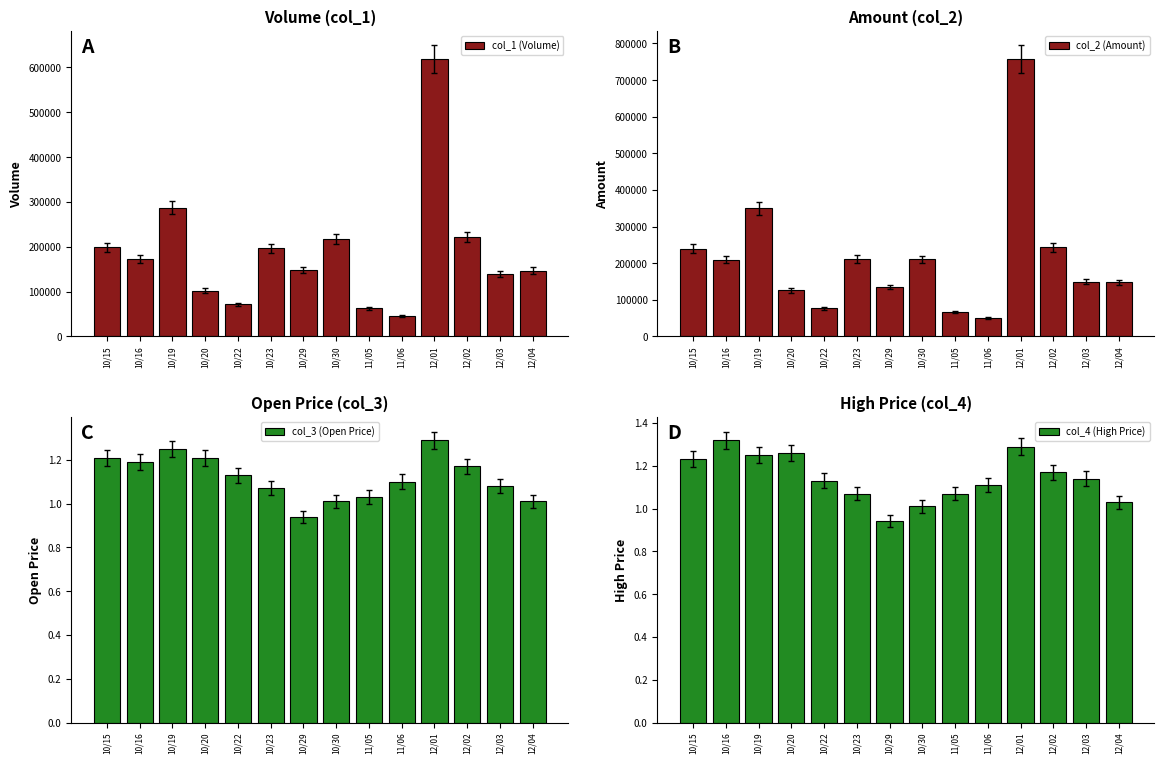

At which category does the chart reach its minimum across all series?

10/29